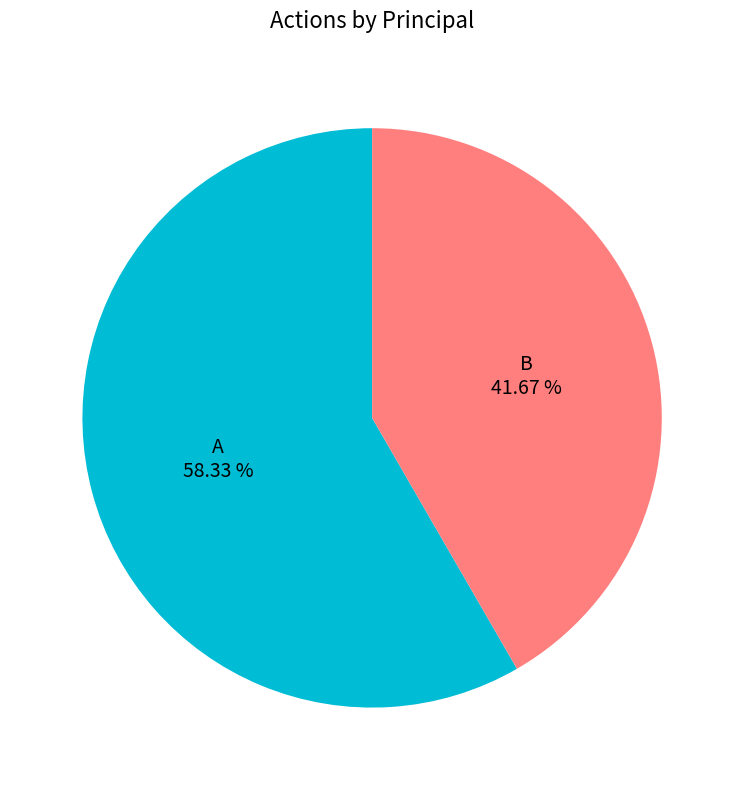

Does any single category account for the majority?

Yes